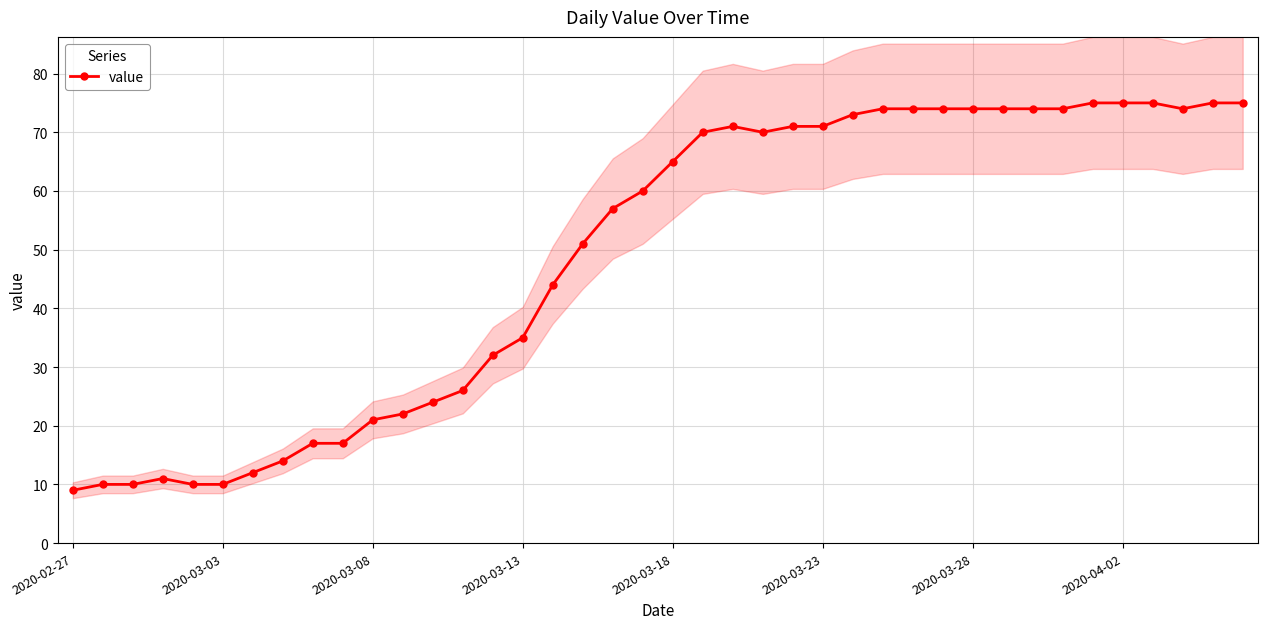

What value does the data have at 29, to the nearest 10?

70